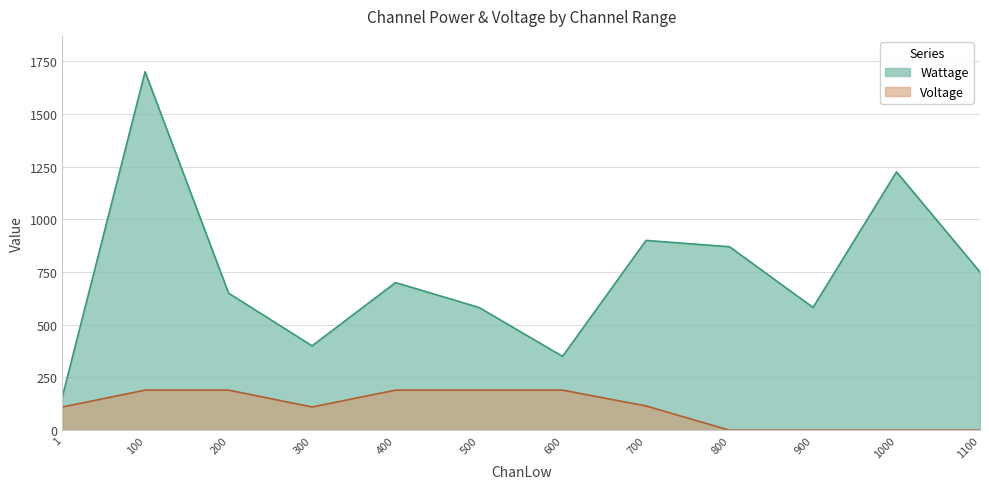

Which category has the lowest value across all series?

800